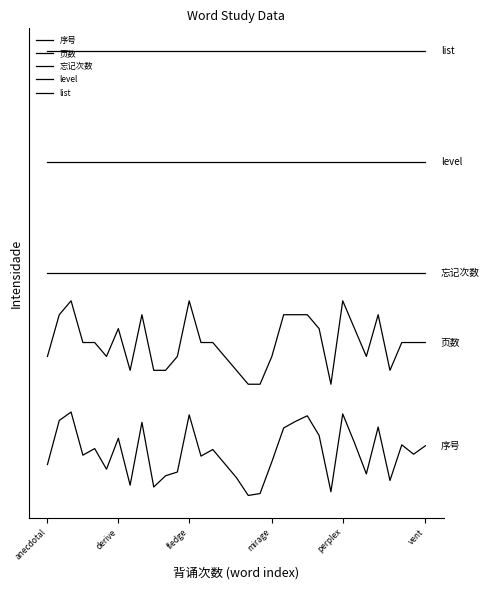

Does the chart have visible grid lines?

No